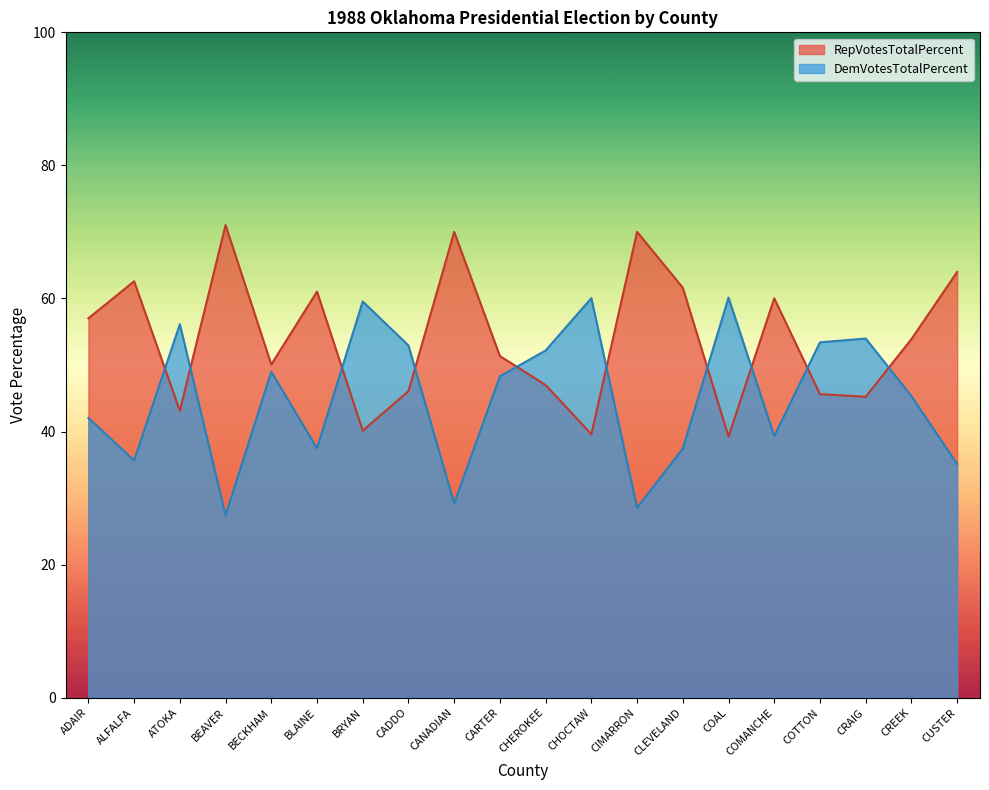

What is the label of the 8th point from the right?

CIMARRON